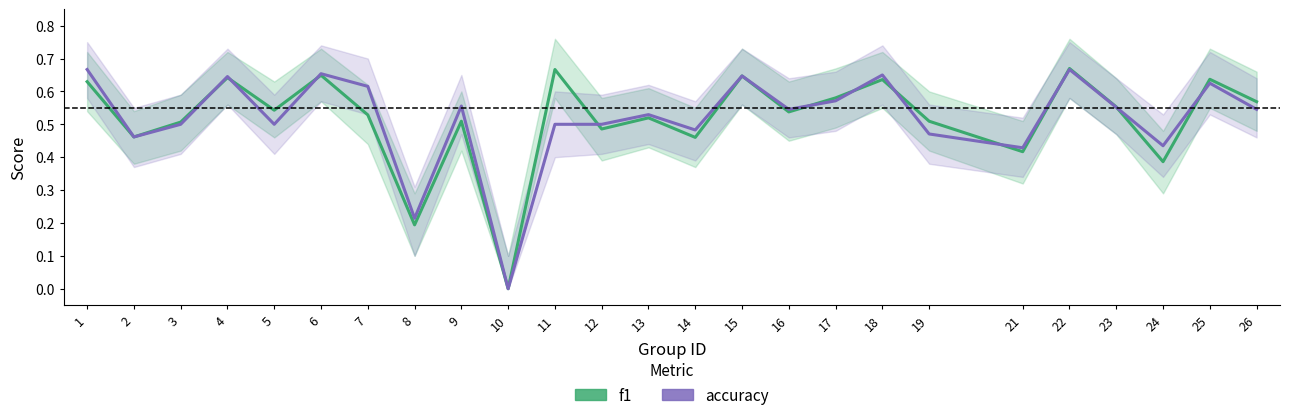

Rank the series by their average value, from lowest to highest.

f1, accuracy